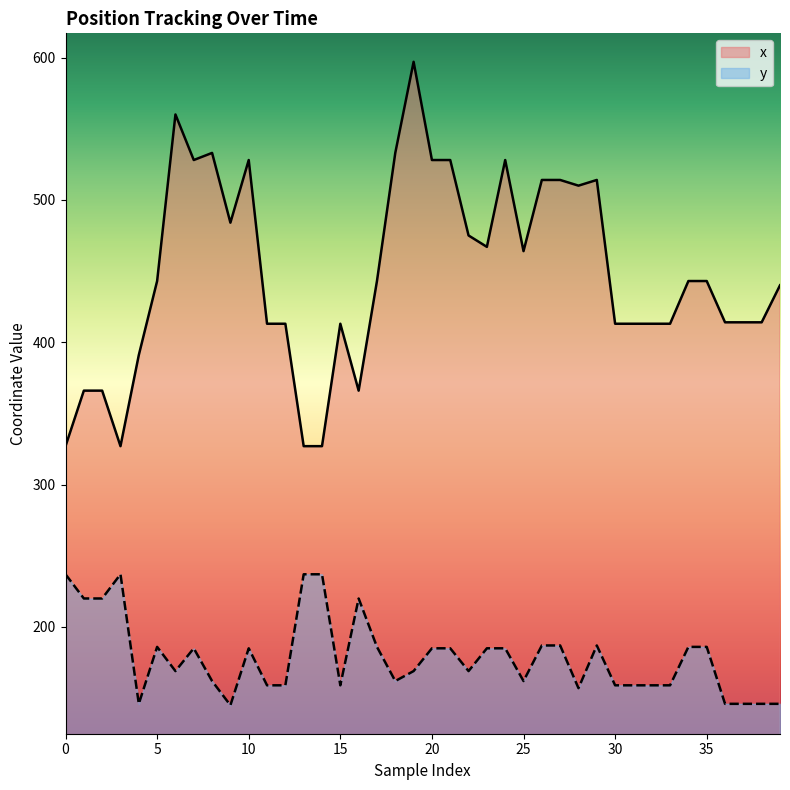

What is the average value of the x series?

449